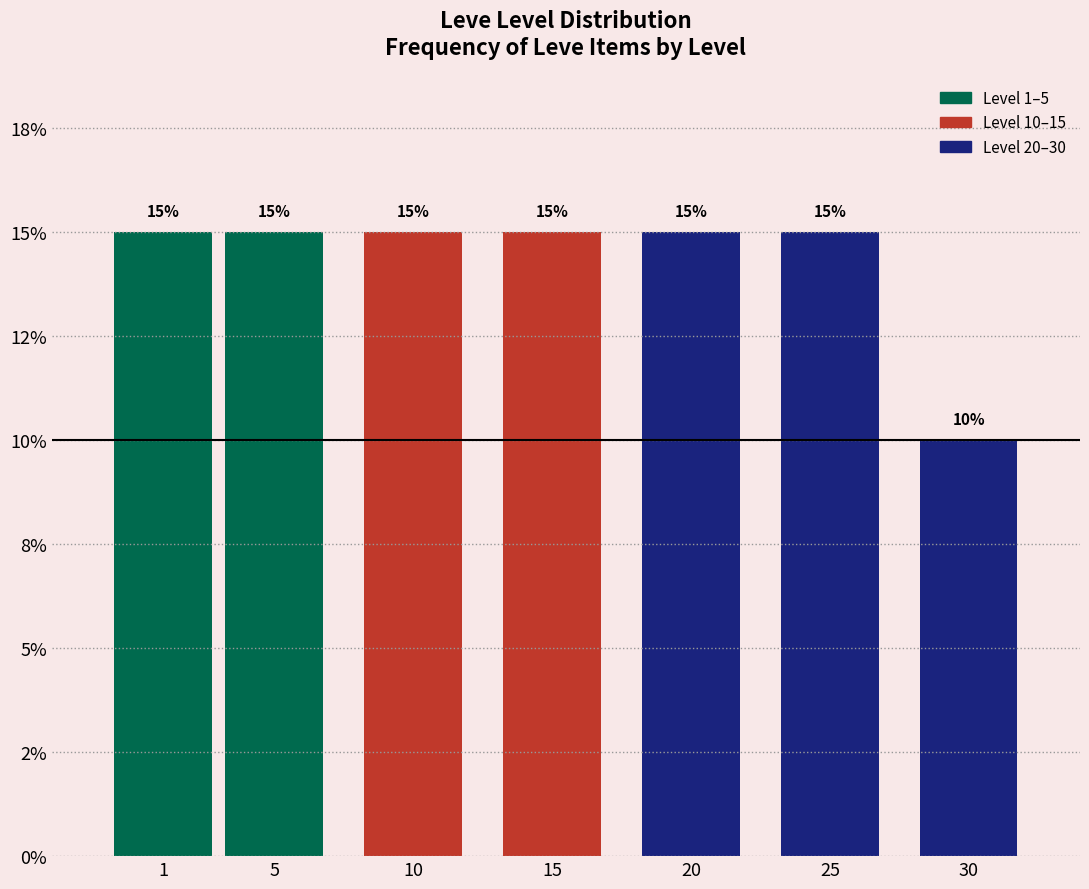

Are the bars horizontal?

No